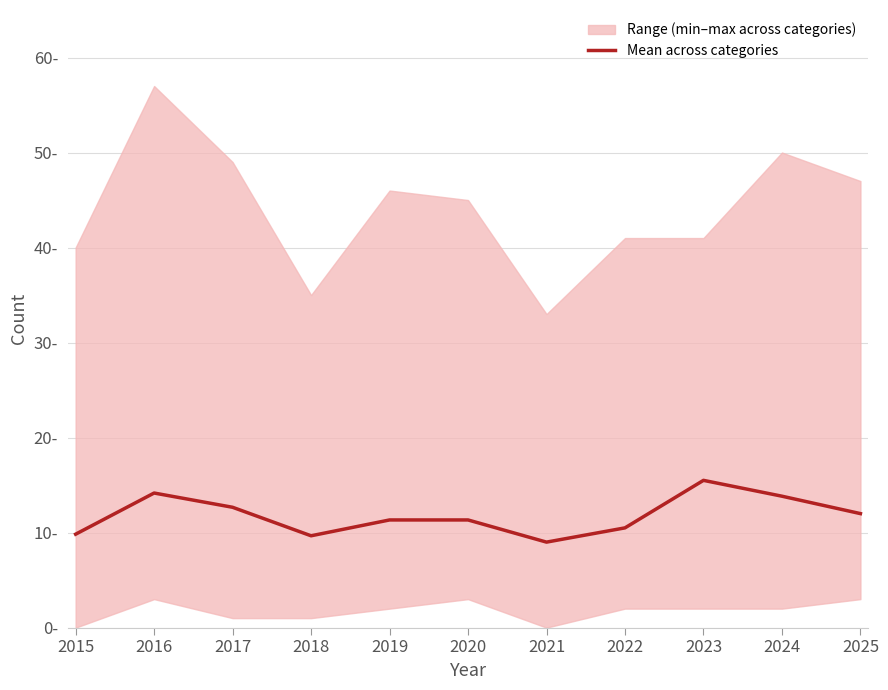

What is the maximum value shown in the chart?

15.5